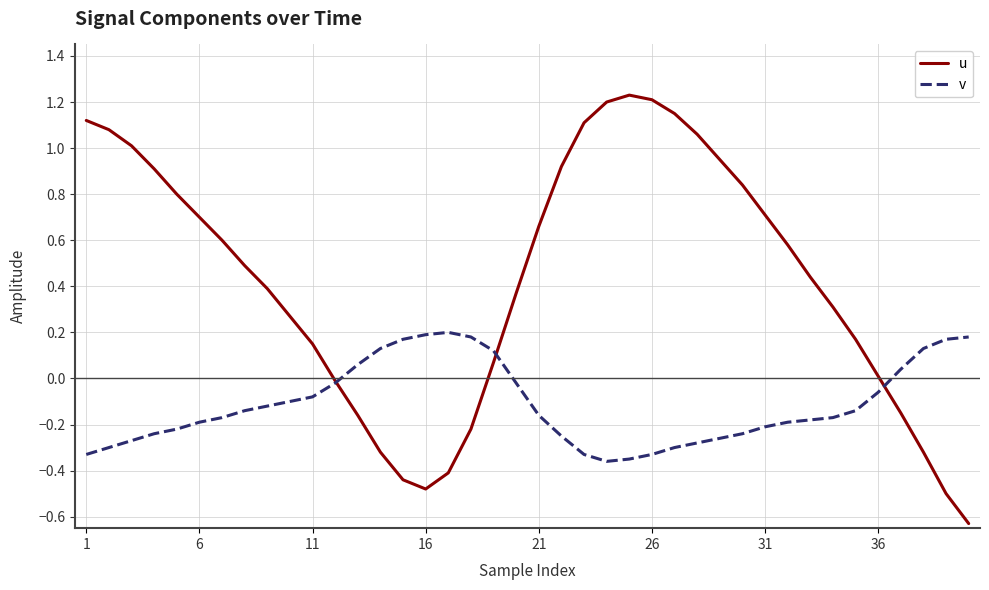

Rank the series by their average value, from lowest to highest.

v, u